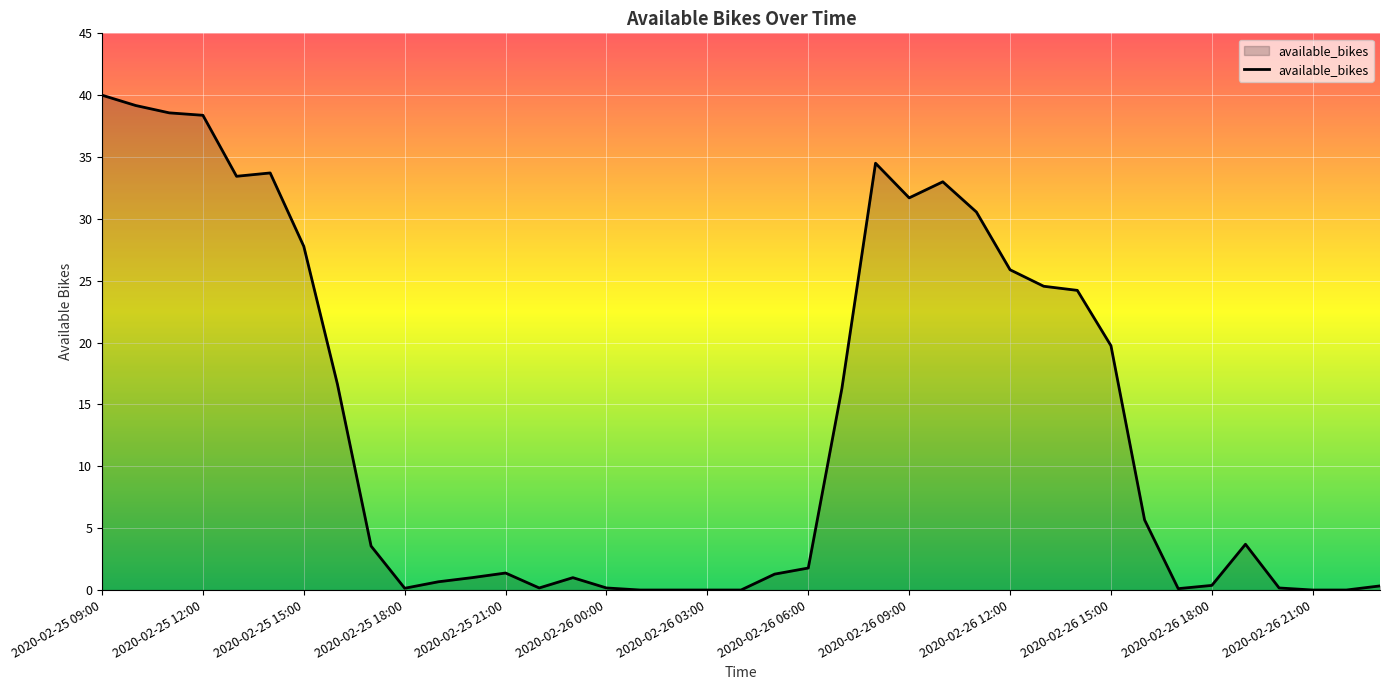

What is the difference between the maximum and minimum values?

40.0